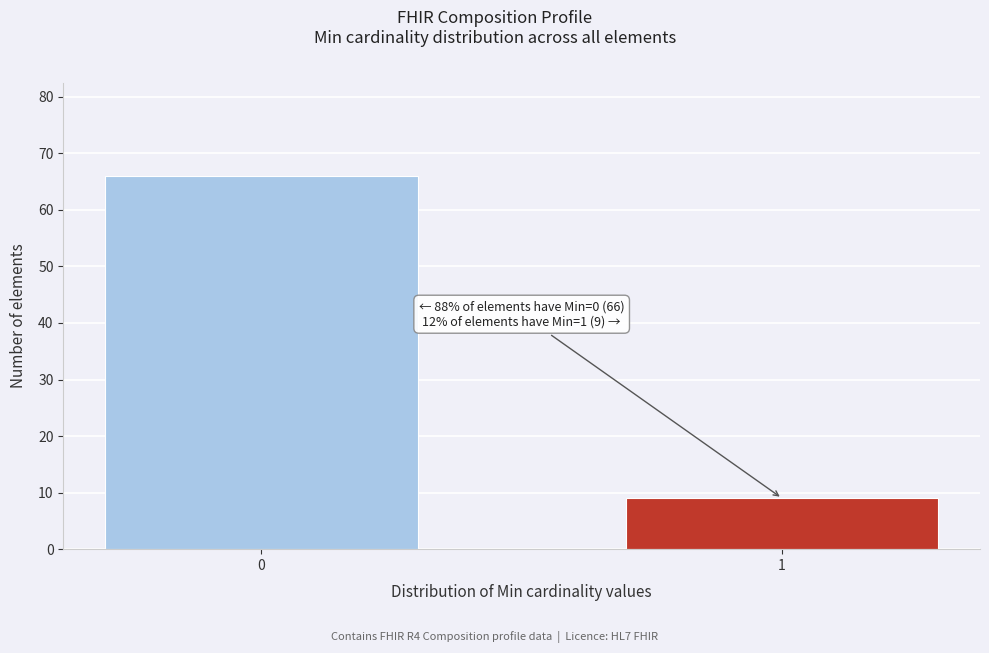

Reading right to left, what are all the values shown in this chart?

1=9	0=66